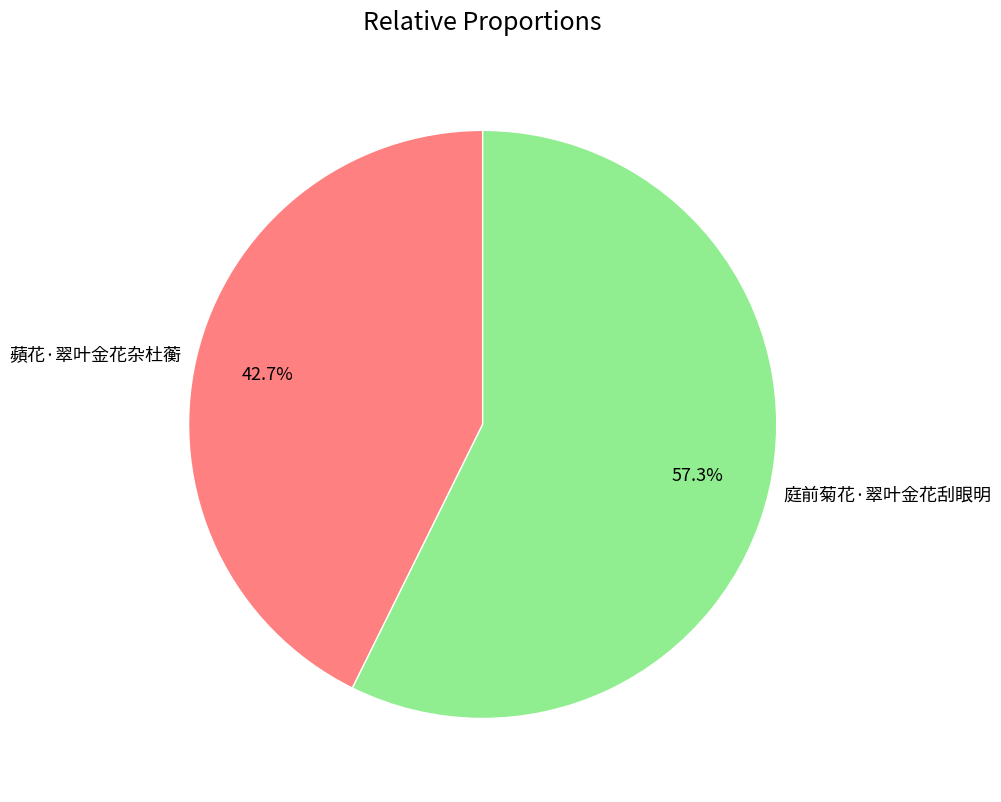

What portion of the pie excludes 蘋花·翠叶金花杂杜蘅?

57.3%